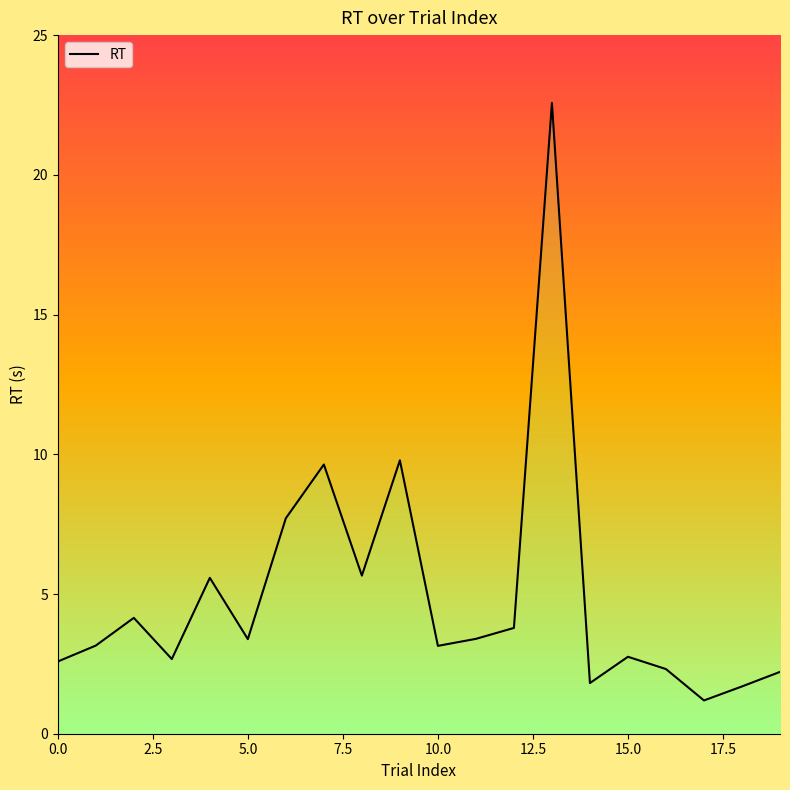

What is the smallest value displayed?

1.2